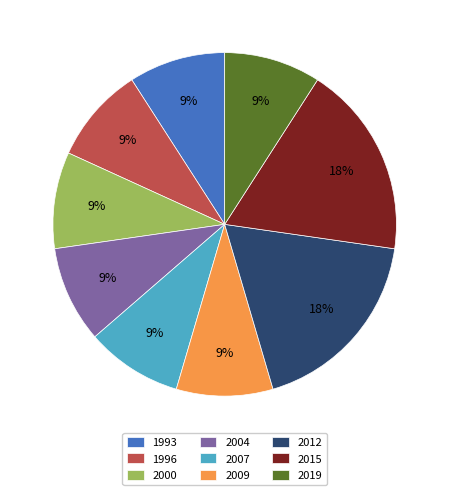

Do 1996 and 2009 together represent more than half of the pie?

No